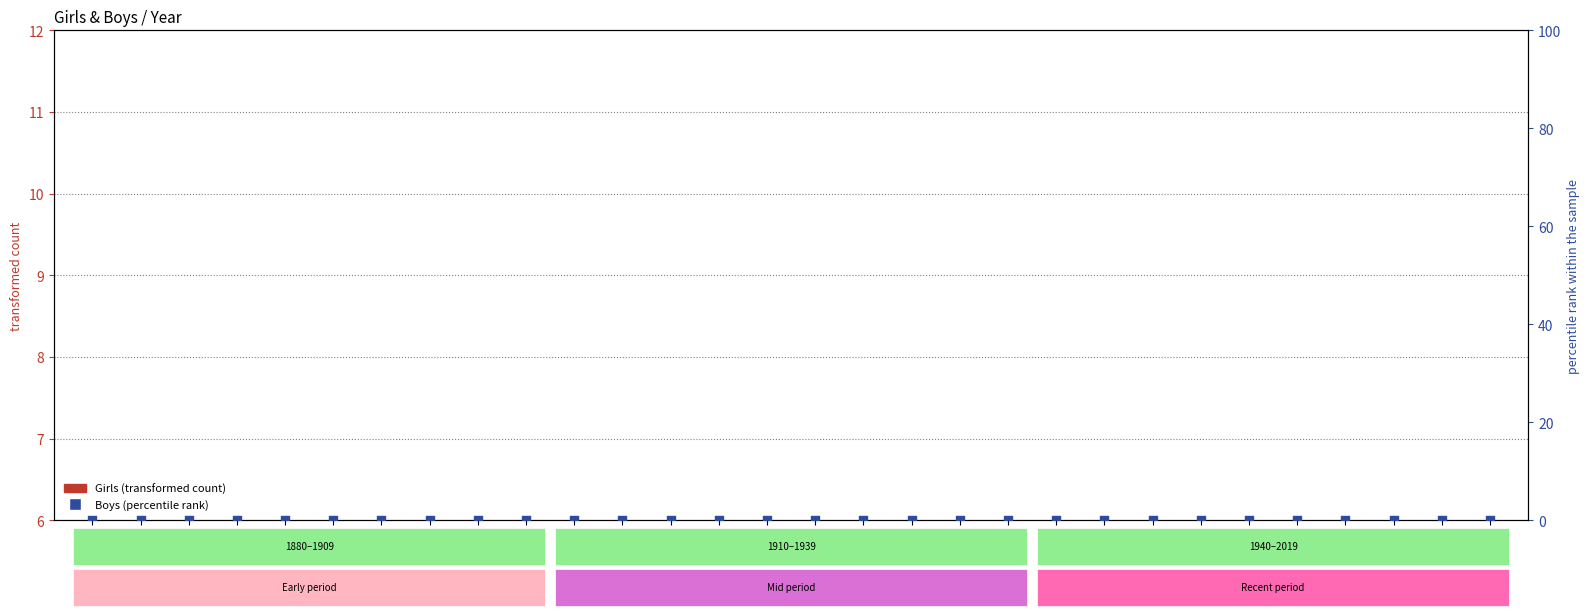

At how many categories does at least one series exceed 3?

30